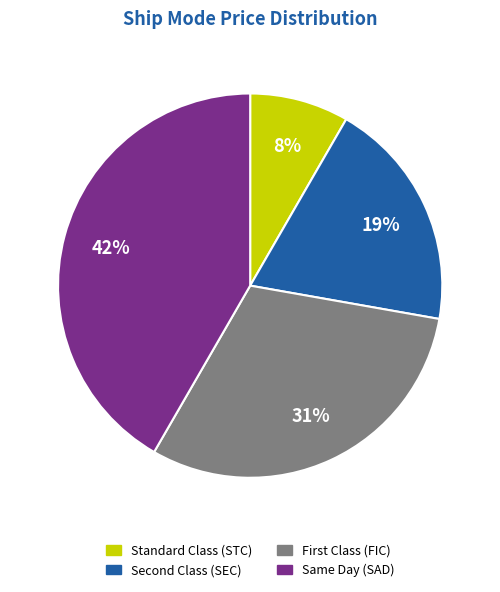

To the nearest percent, what is the average slice percentage?

25%